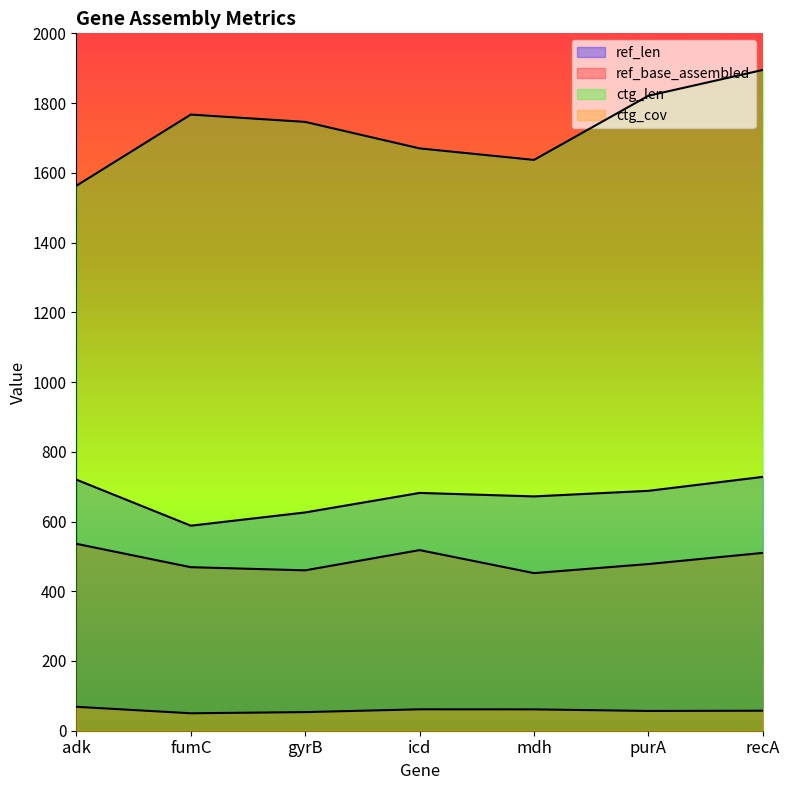

List the series in order of their peak value, highest first.

ctg_len, ref_len, ref_base_assembled, ctg_cov